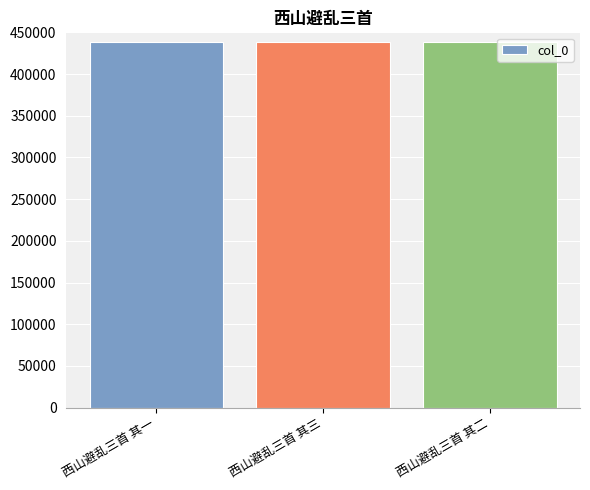

What is the difference between the maximum and second lowest values?

1